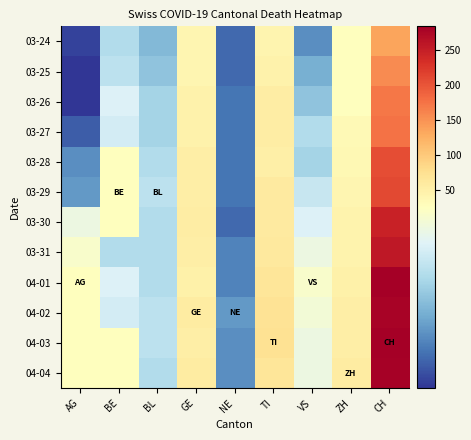

Which category has the highest value across all series?

CH